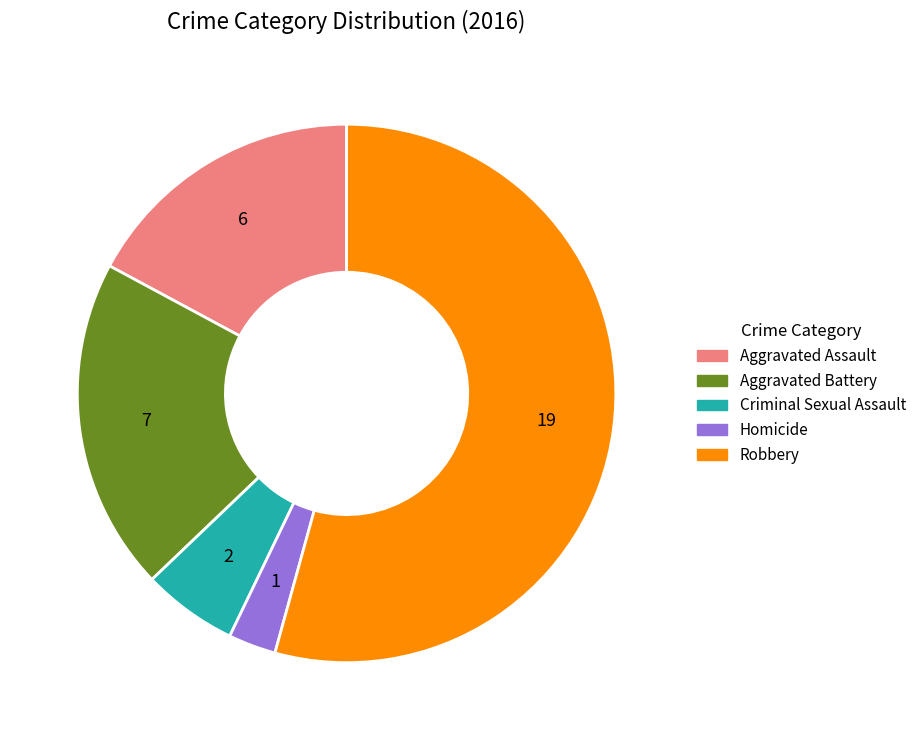

Between Aggravated Battery and Aggravated Assault, which is larger?

Aggravated Battery